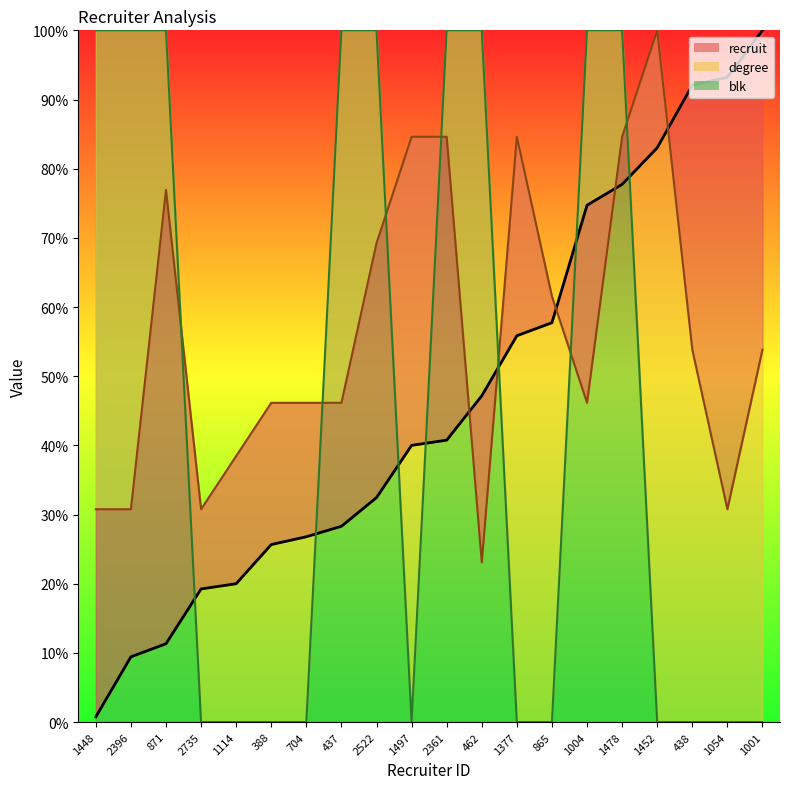

What is the sum of all degree_line values?

1123.1